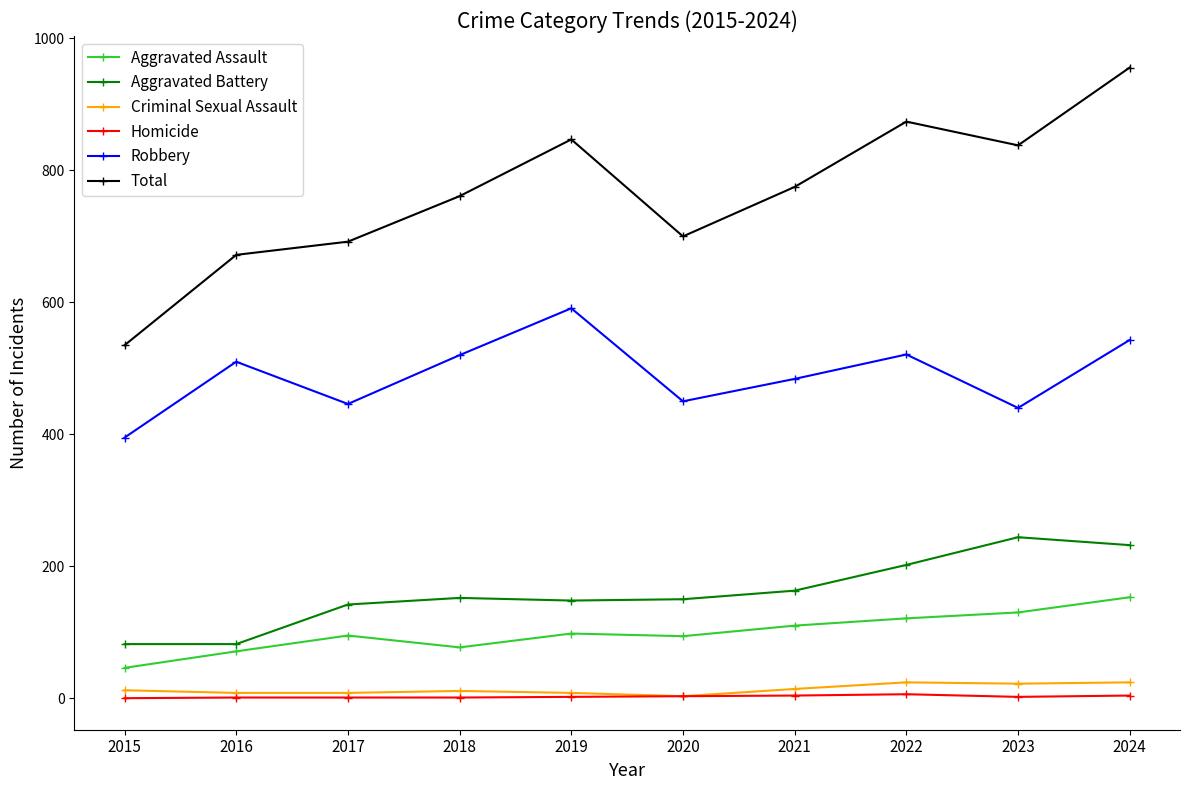

Is it true that Total equals 535 at 2015?

True